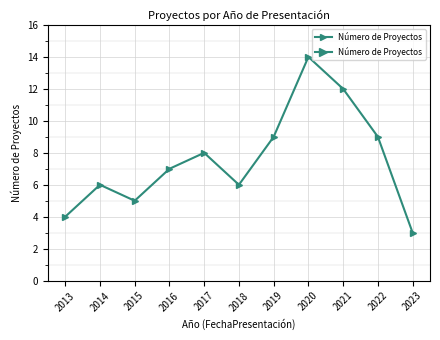

What is the sum of all values?

83